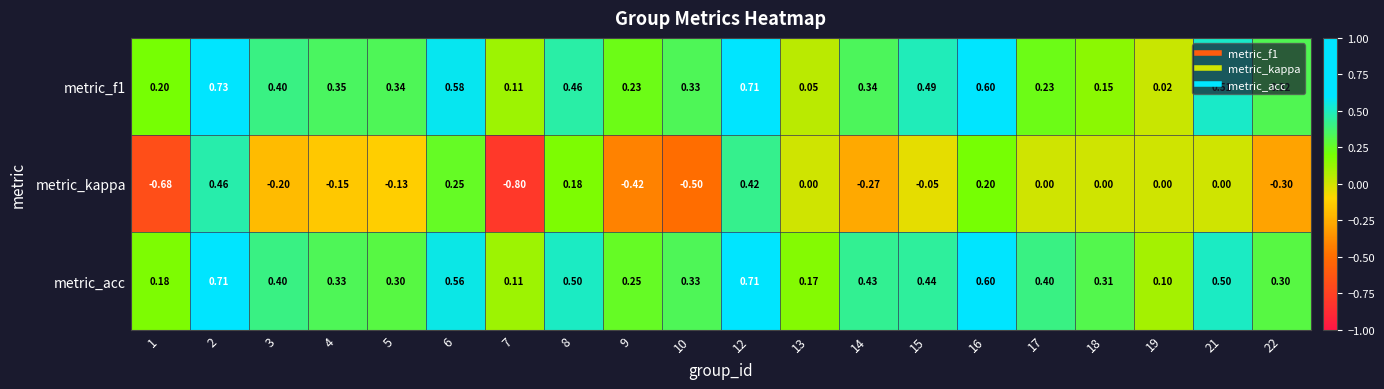

Is the value of metric_f1 at 17 greater than the value of metric_kappa at 17?

Yes